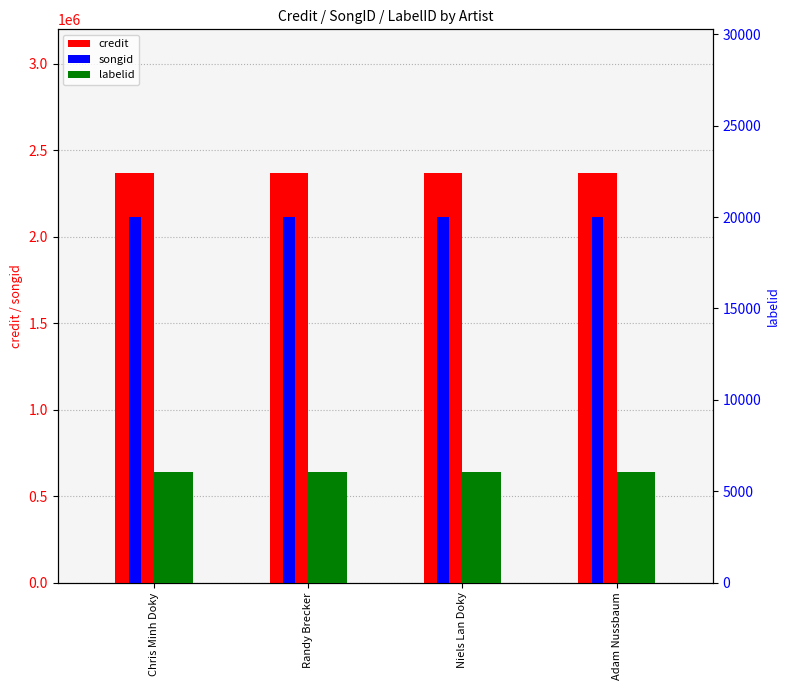

How many data points does each series have?

4